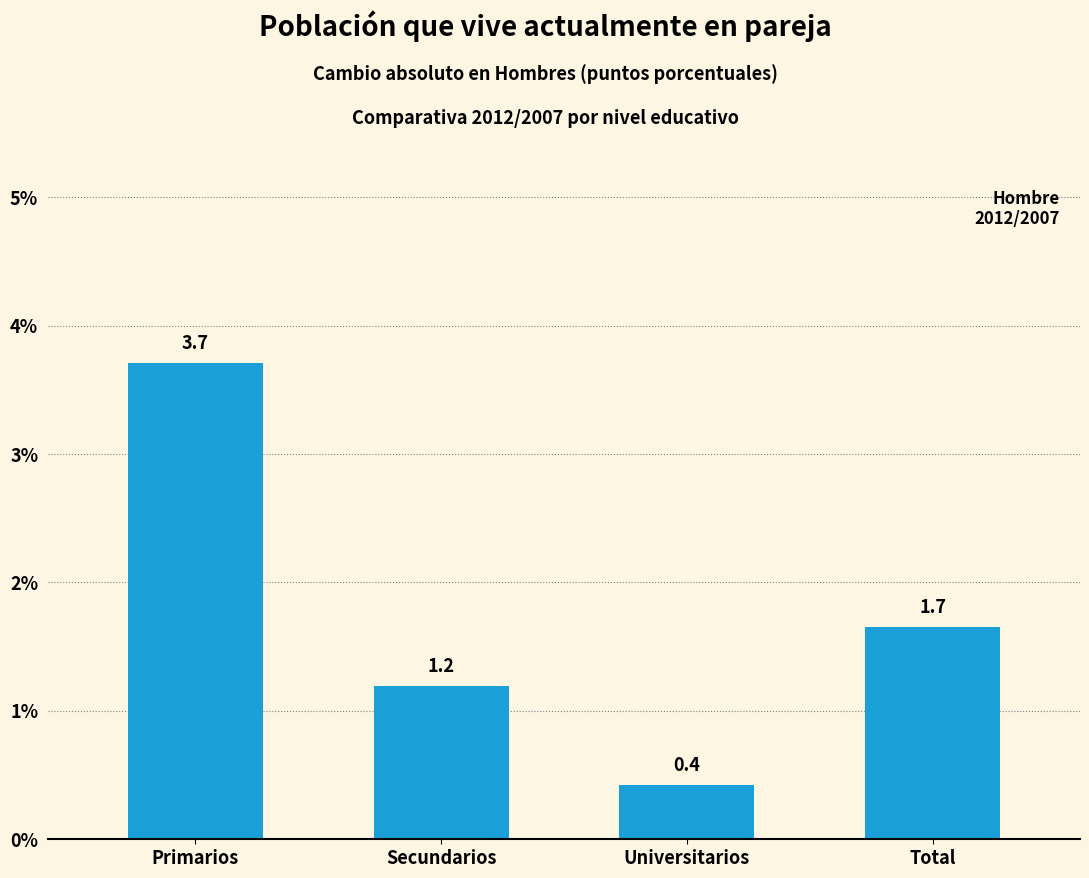

Reading left to right, extract all data points from this chart.

Primarios=3.7	Secundarios=1.2	Universitarios=0.4	Total=1.7